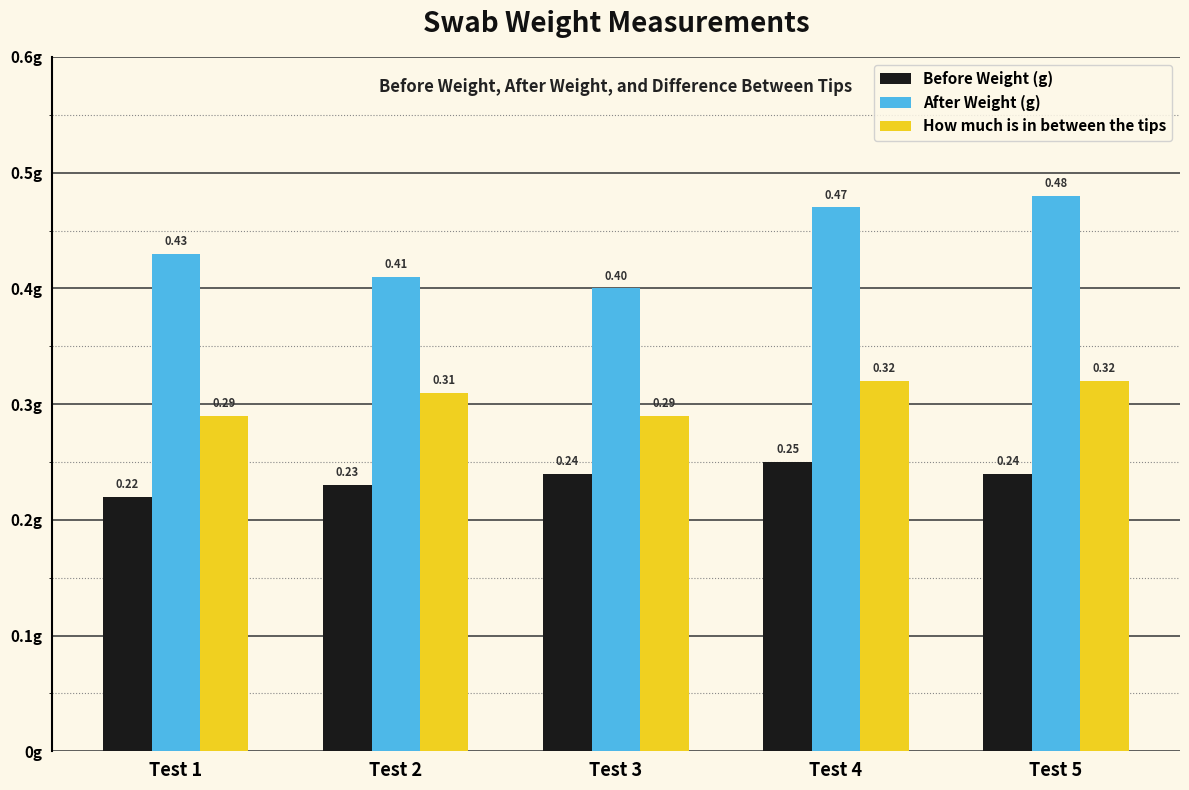

List the series in order of their overall mean, highest first.

After Weight (g), How much is in between the tips, Before Weight (g)